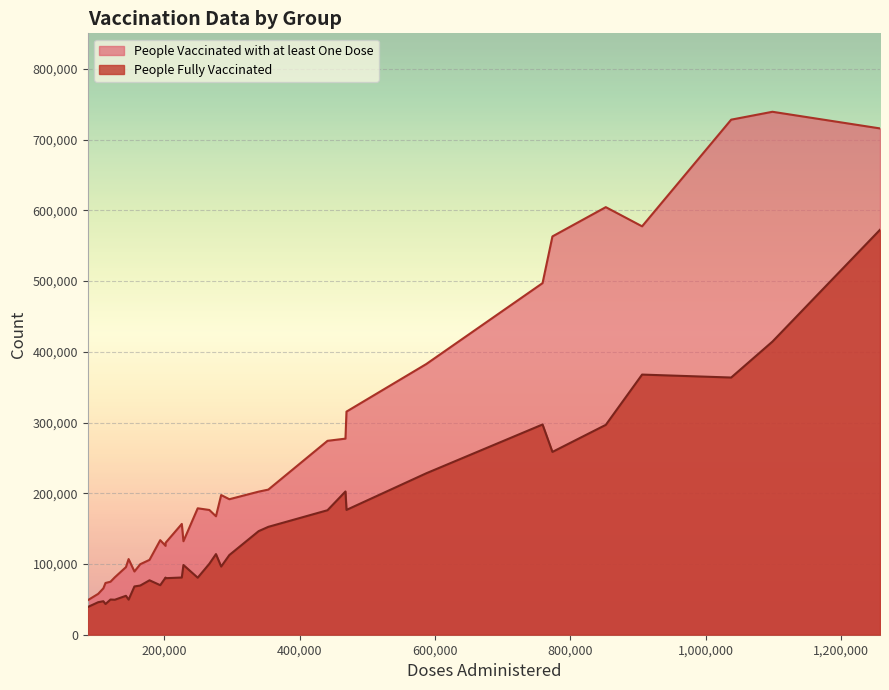

What is the total value across all series at 32?

348814